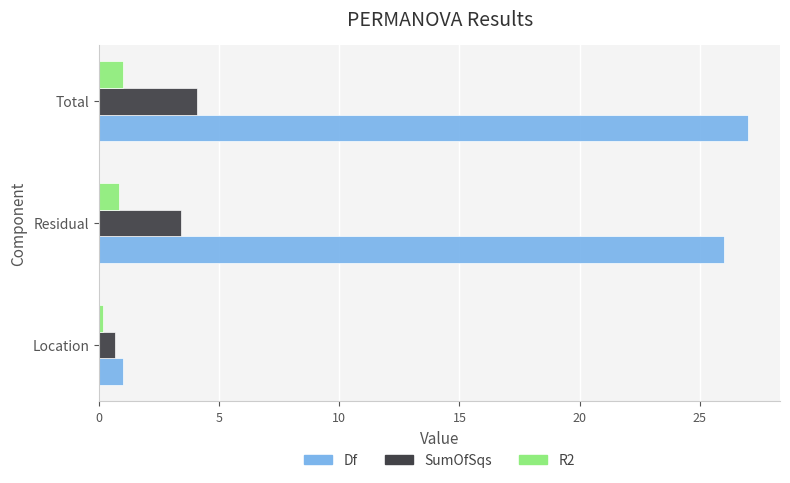

What is the spread (max minus min) of values at Total?

26.0